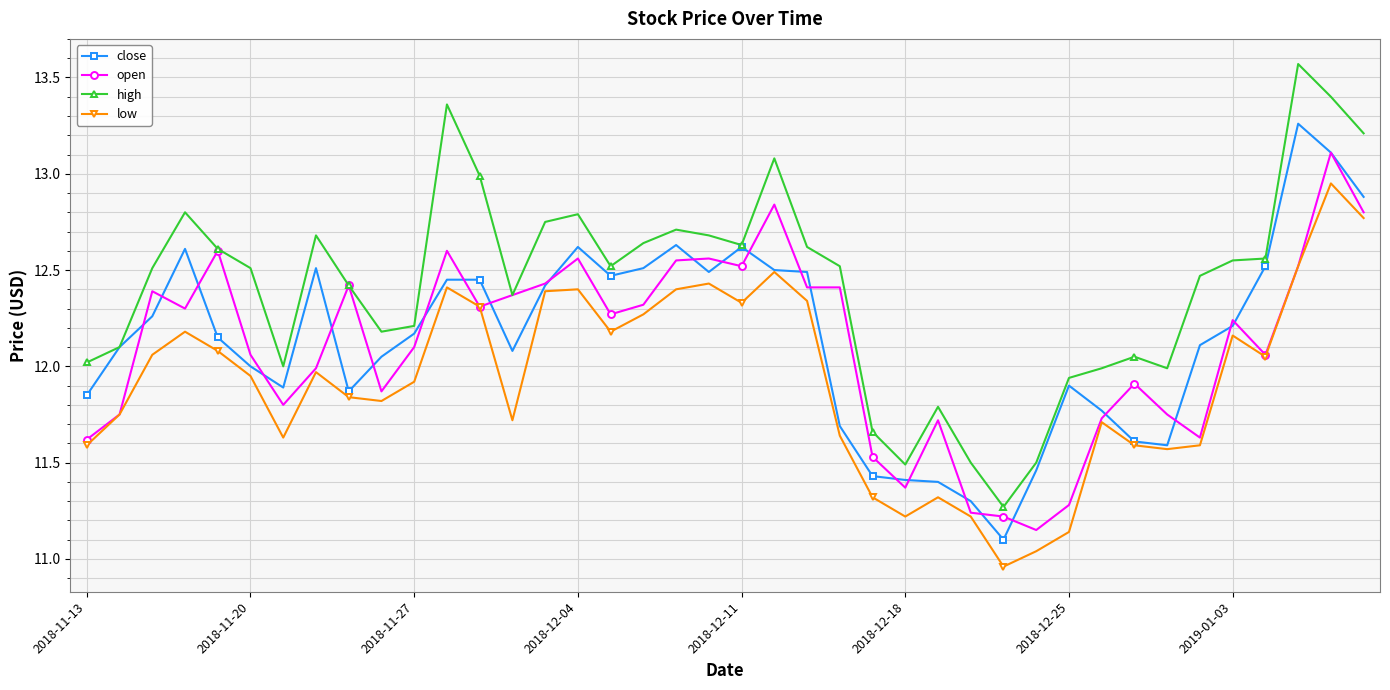

What is the value of the high point at the 40th from the left?

13.2